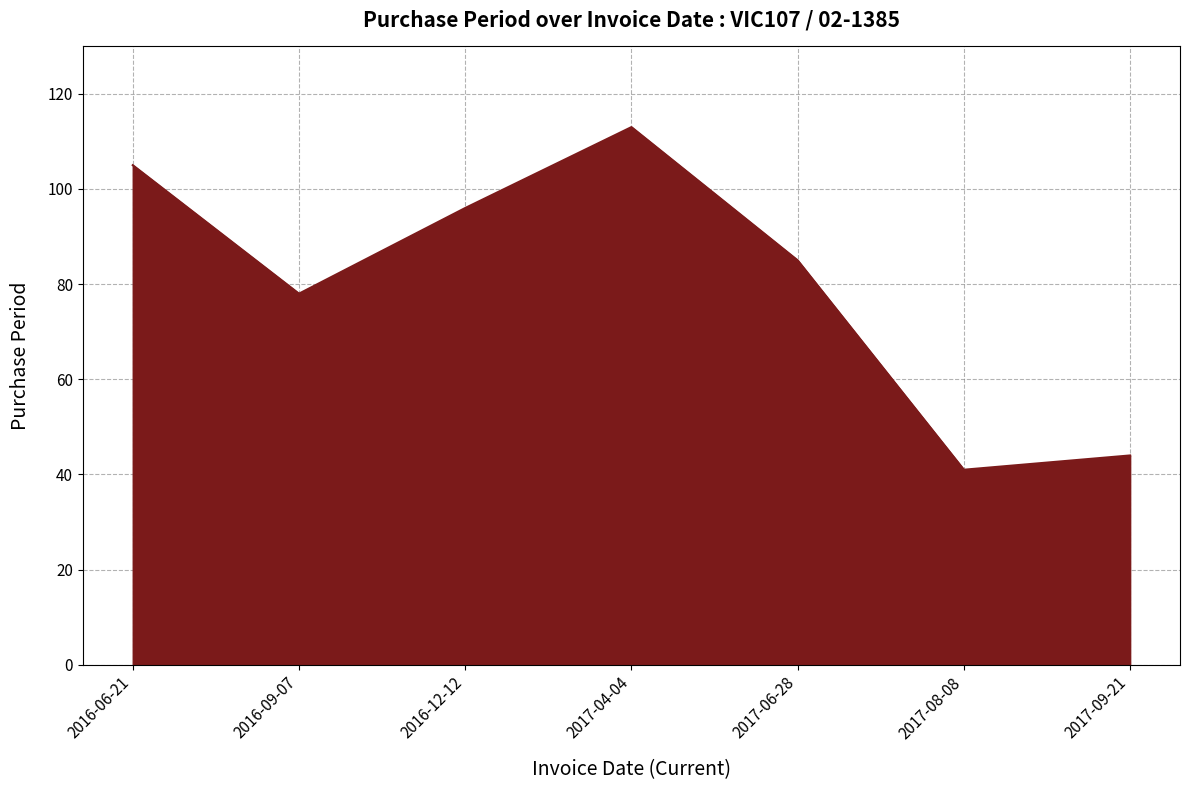

At which category does the data reach its first local peak?

2017-04-04